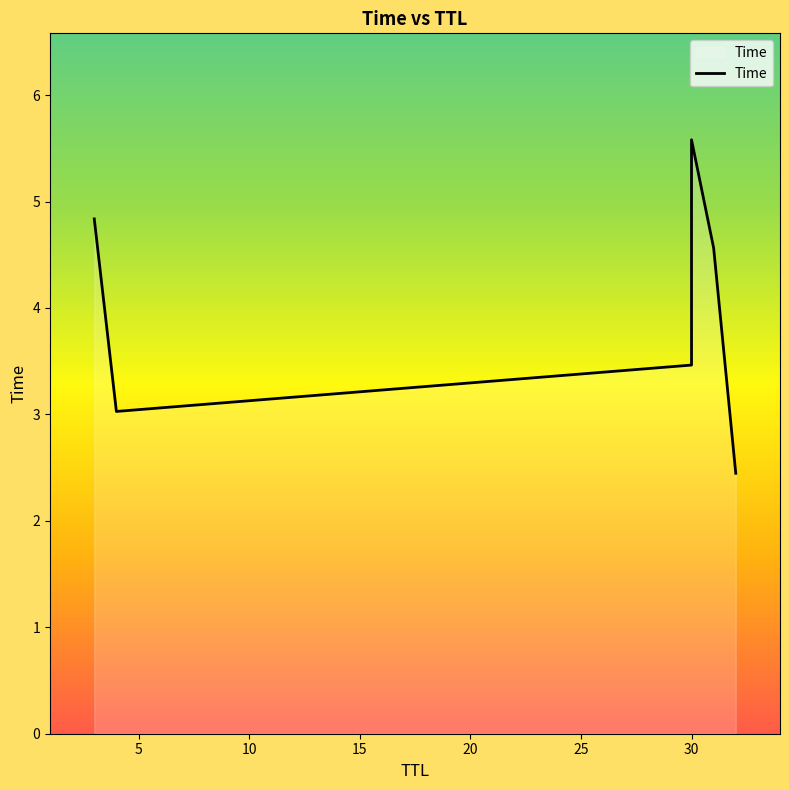

What is the value of the 2nd point from the left?

3.0